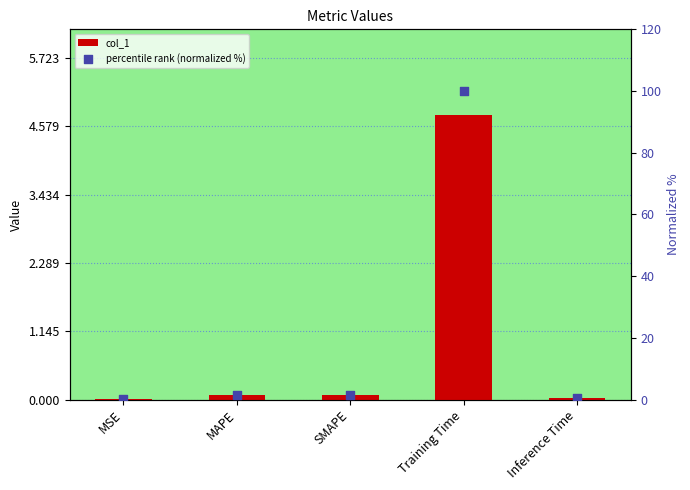

Which series has the largest total across all categories?

percentile rank (normalized %)